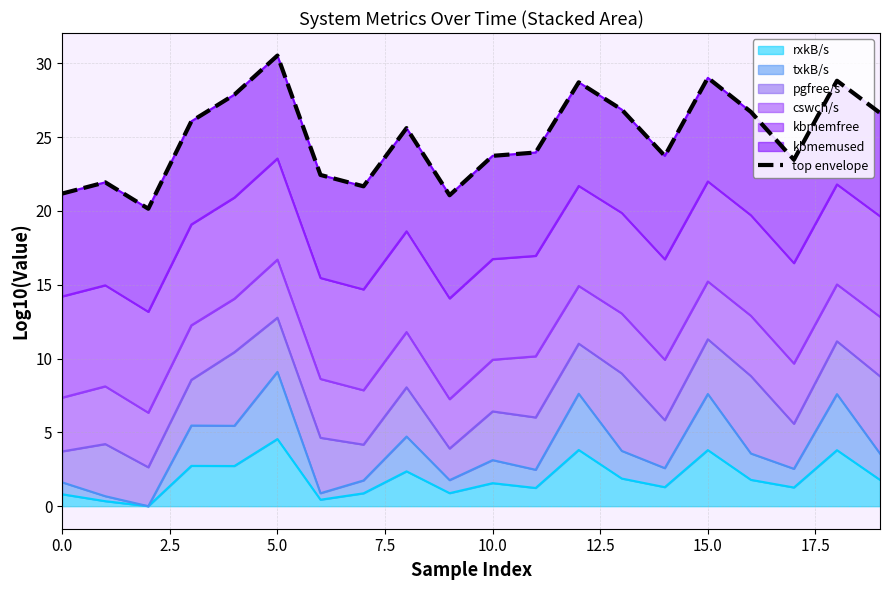

What is the change in value from 17.5 to 14?

+2.1